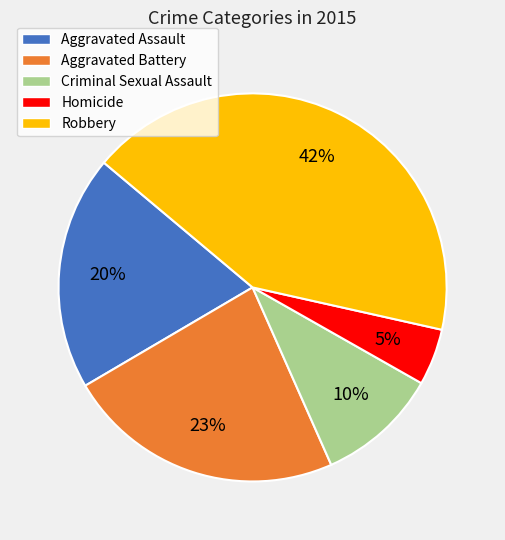

How many slices are in this pie chart?

5